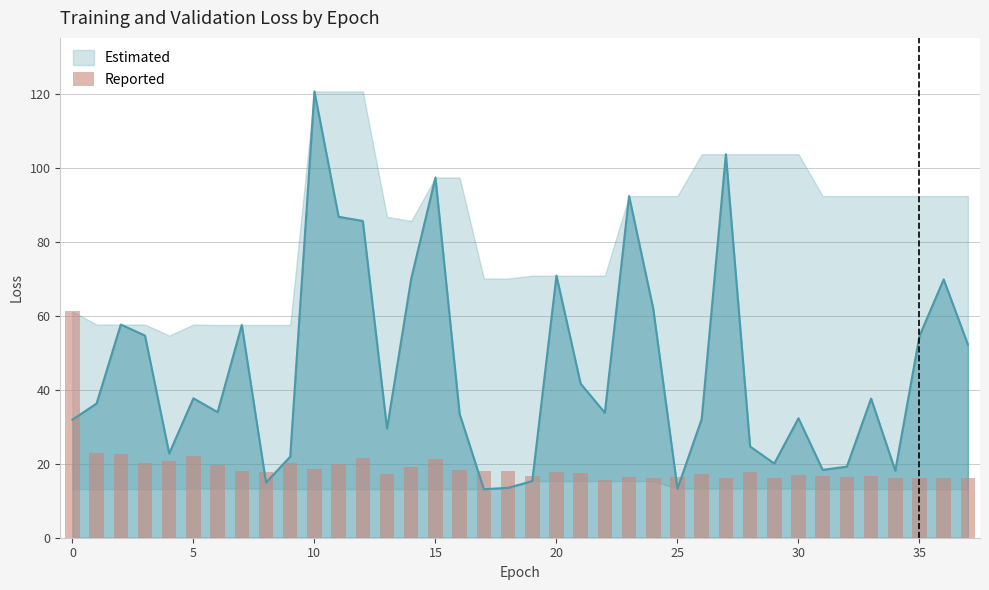

What is the ratio of the value at 19 to the value at 20?

0.9